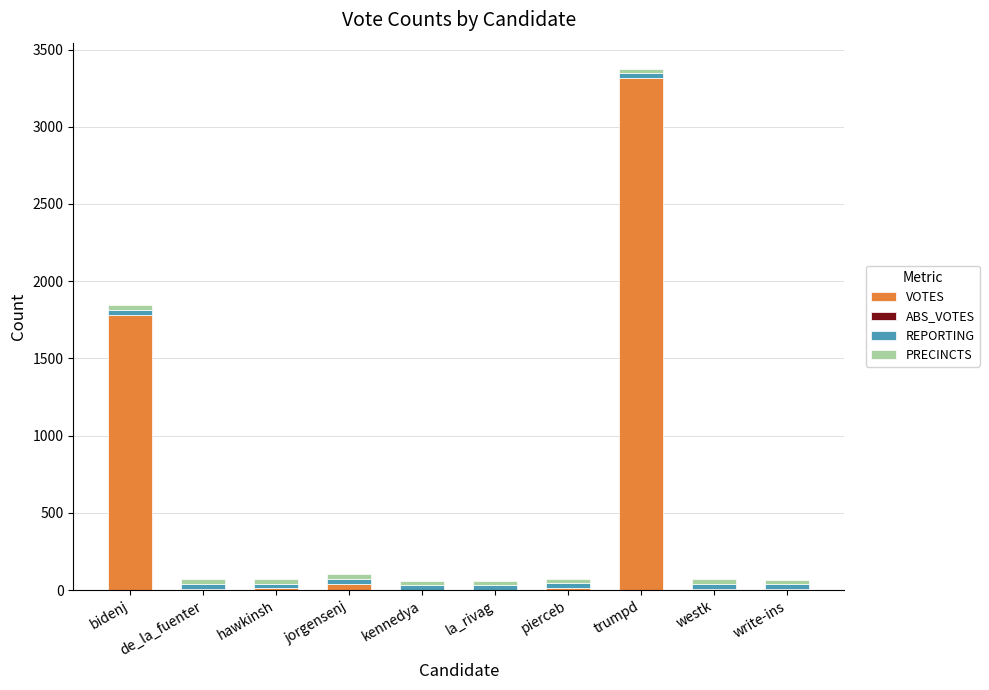

Count the number of categories in the chart.

10